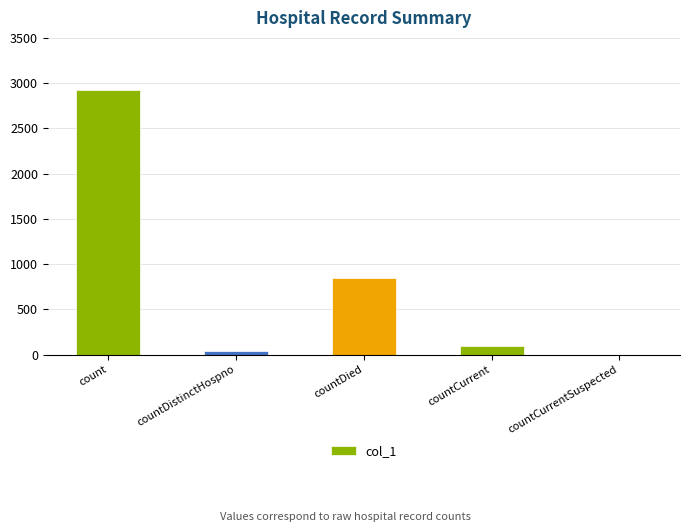

Which has a higher value, count or countDied?

count